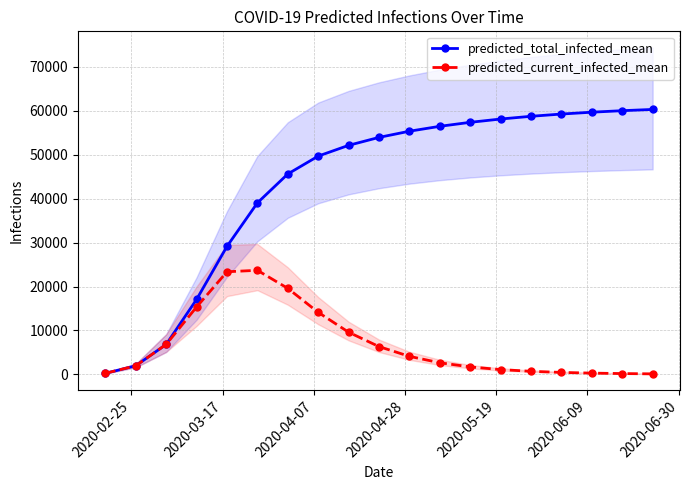

How many lines are shown in the chart?

2